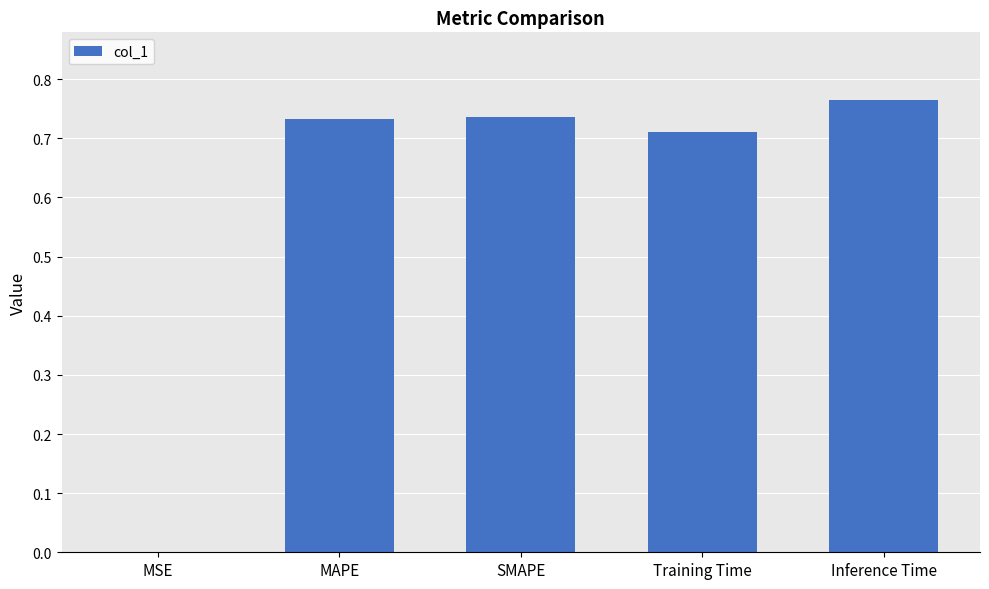

Which has a higher value, Training Time or MSE?

Training Time